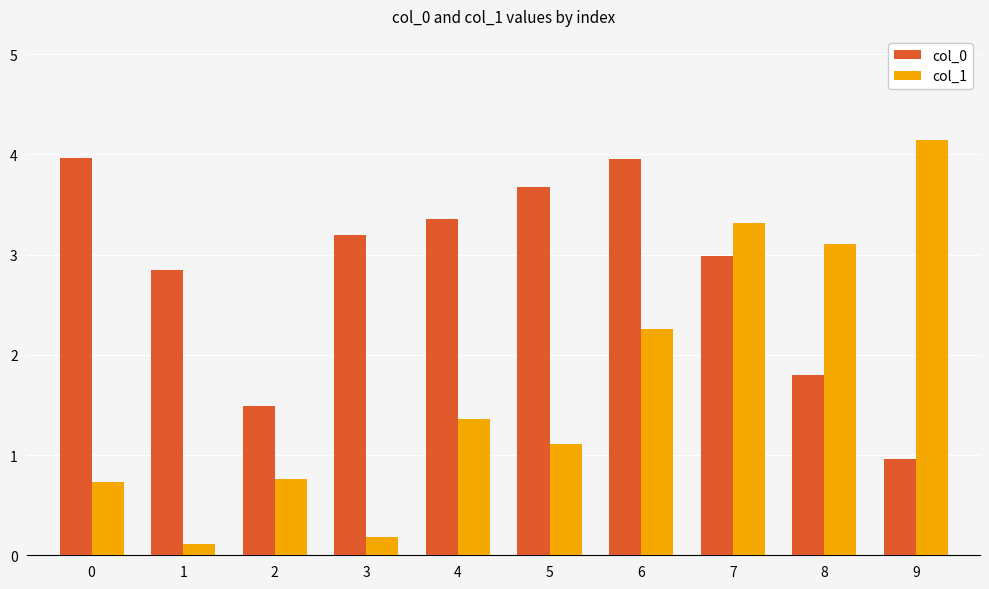

Rank the series by their maximum value, from lowest to highest.

col_0, col_1